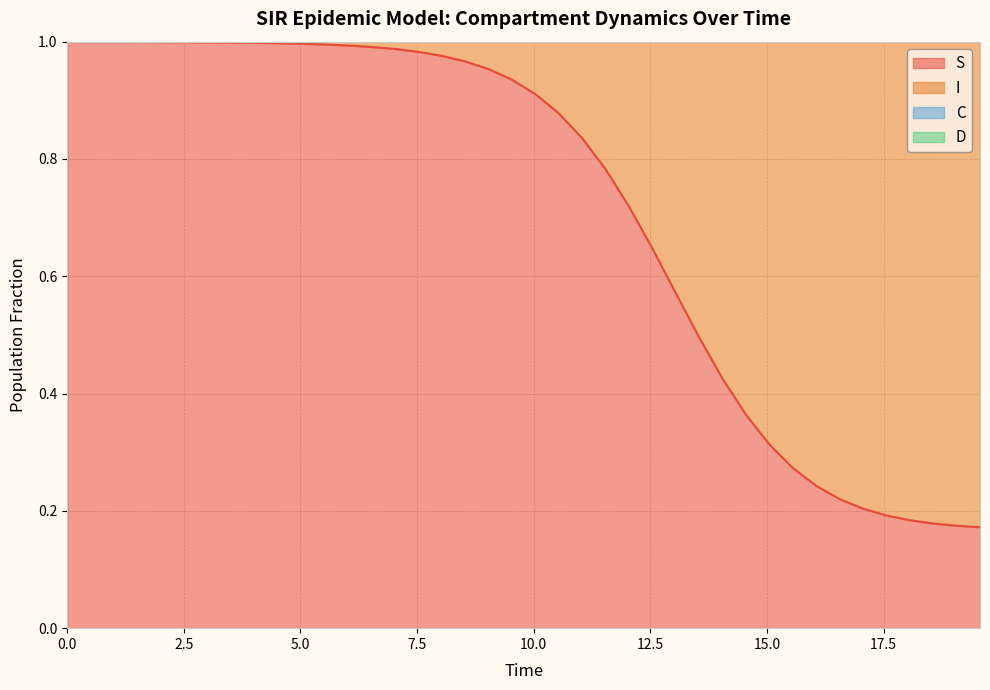

At how many categories does at least one series exceed 0?

40